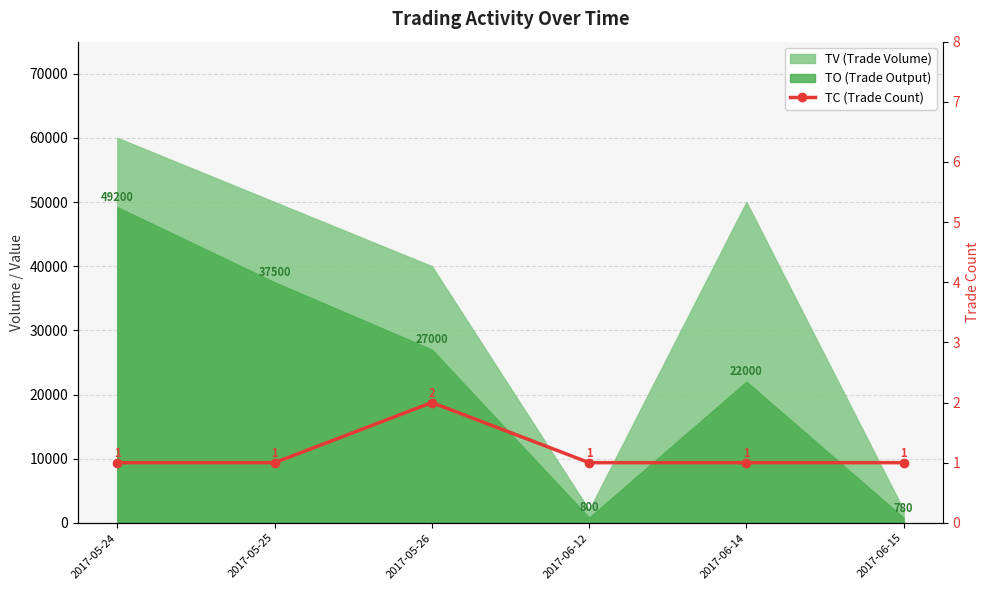

What is the minimum value shown in the chart?

1